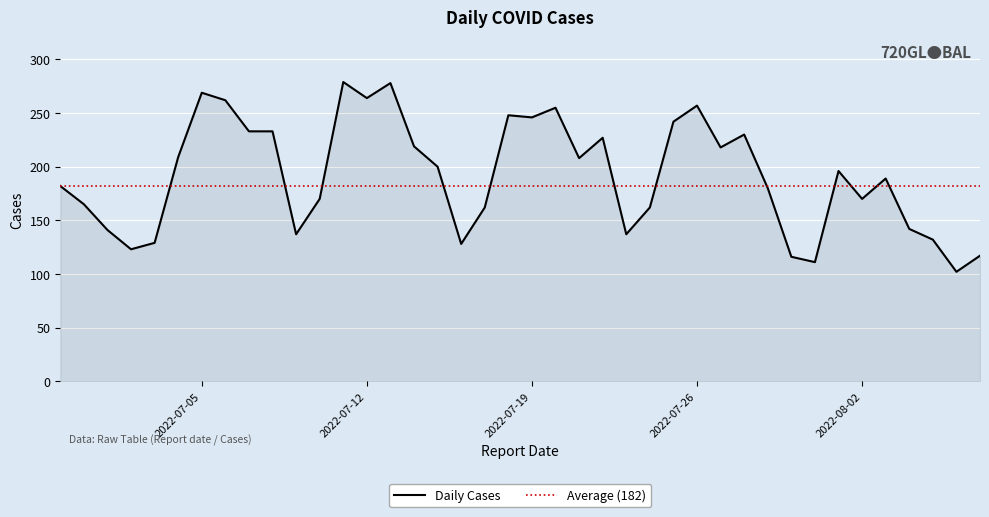

The chart shows a value of 257 at 2022-07-26. True or false?

True